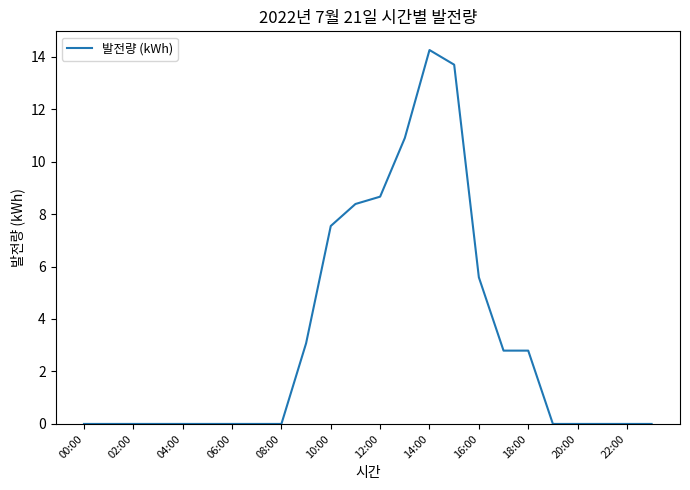

What is the maximum value shown in the chart?

14.3